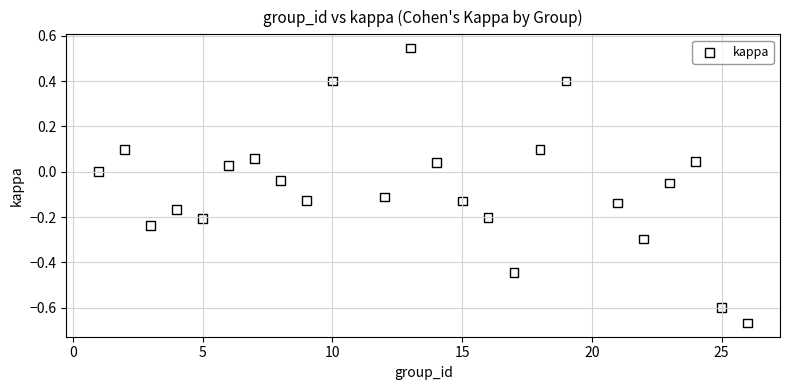

What is the range of X values (max minus min)?

25.0